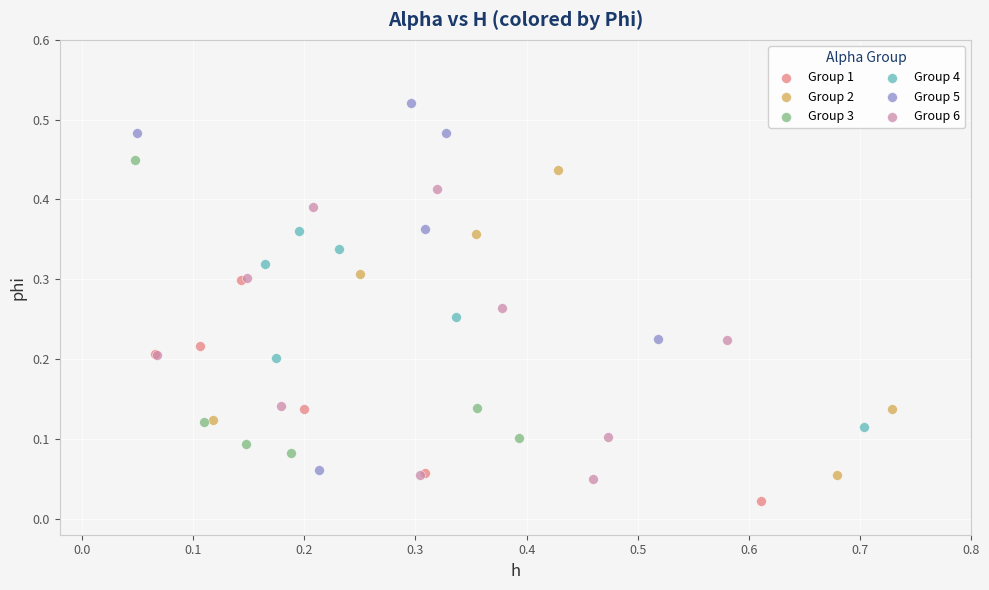

What are all the series names shown in the legend?

Group 1, Group 2, Group 3, Group 4, Group 5, Group 6